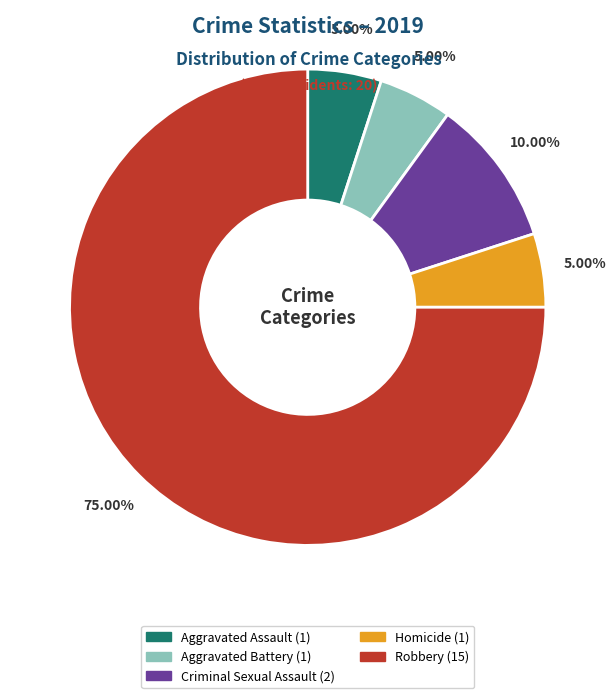

To the nearest percent, what portion does Homicide represent?

5%